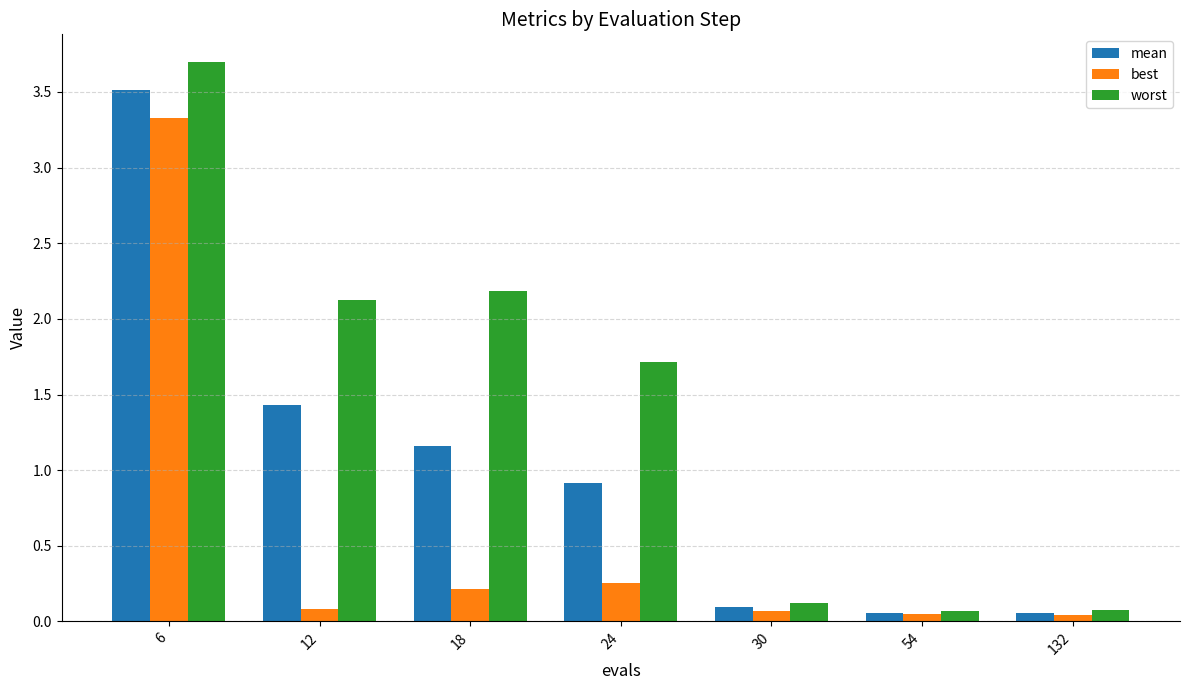

True or false: mean has a value of 3.5 at 6.

True